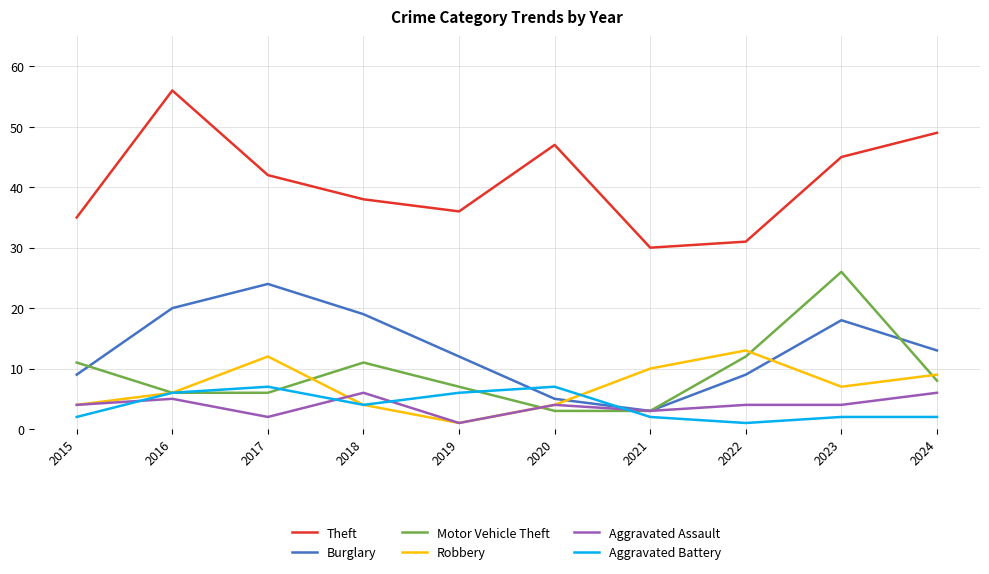

Which series has the largest total across all categories?

Theft